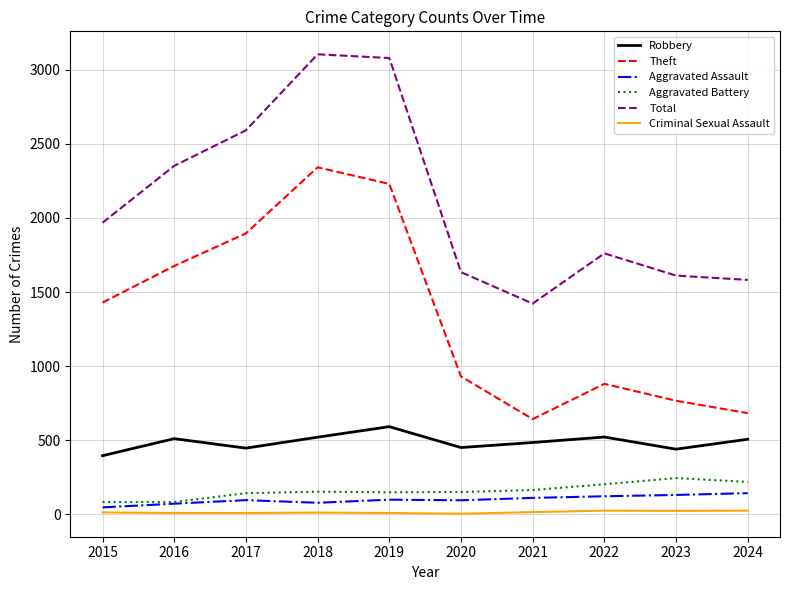

What is the minimum value for Robbery?

395